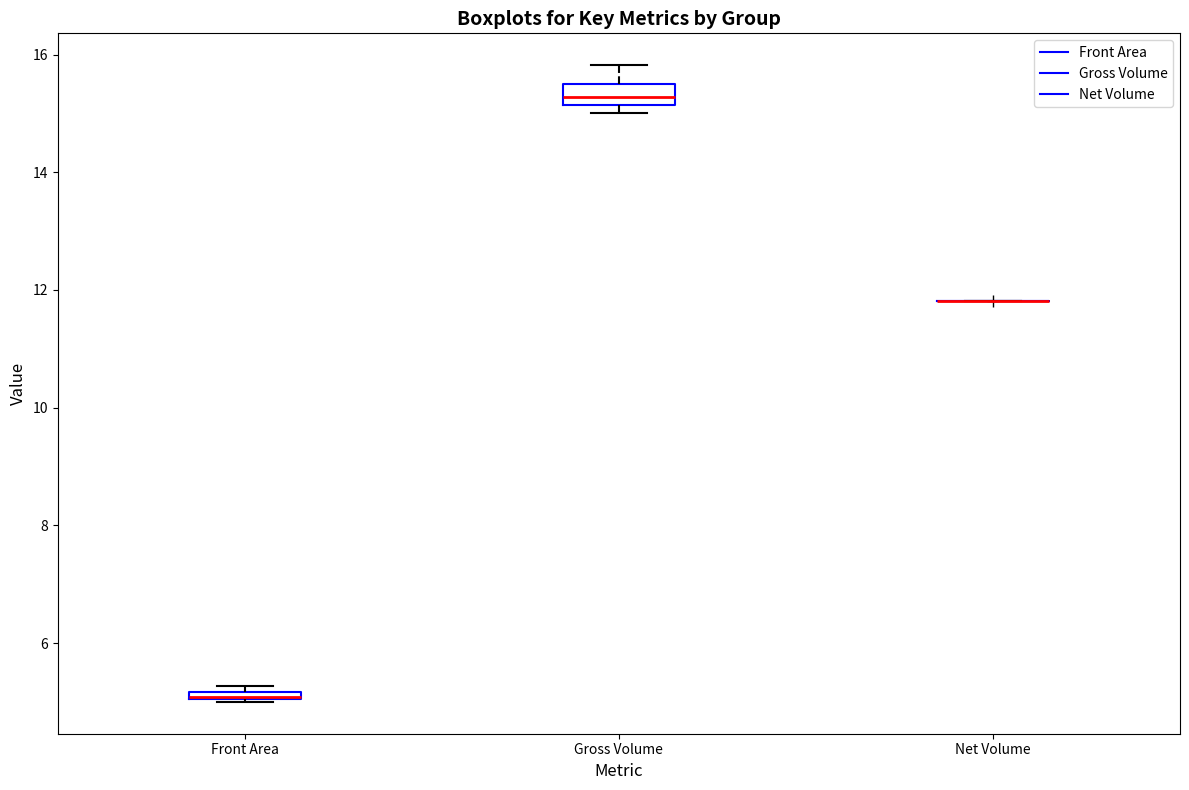

Which box is the tallest, from its lower edge to its upper edge?

Gross Volume